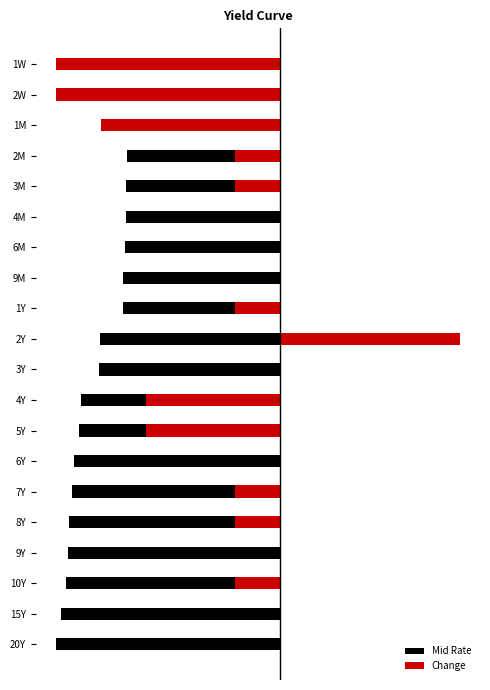

Rank the series by their average value, from highest to lowest.

Change, Mid Rate